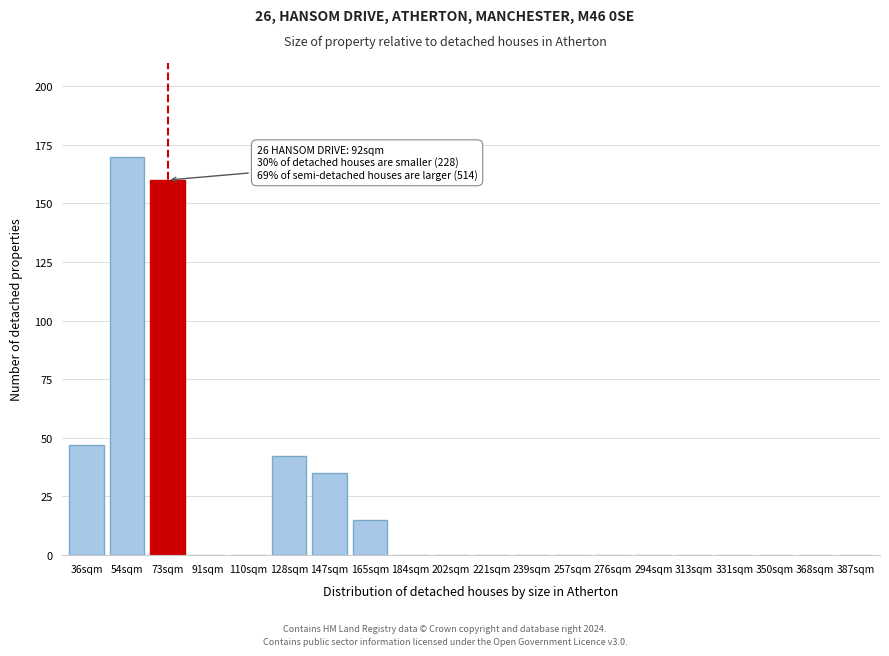

Reading right to left, extract all data points from this chart.

387sqm=0	368sqm=0	350sqm=0	331sqm=0	313sqm=0	294sqm=0	276sqm=0	257sqm=0	239sqm=0	221sqm=0	202sqm=0	184sqm=0	165sqm=15	147sqm=35	128sqm=42	110sqm=0	91sqm=0	73sqm=160	54sqm=170	36sqm=47